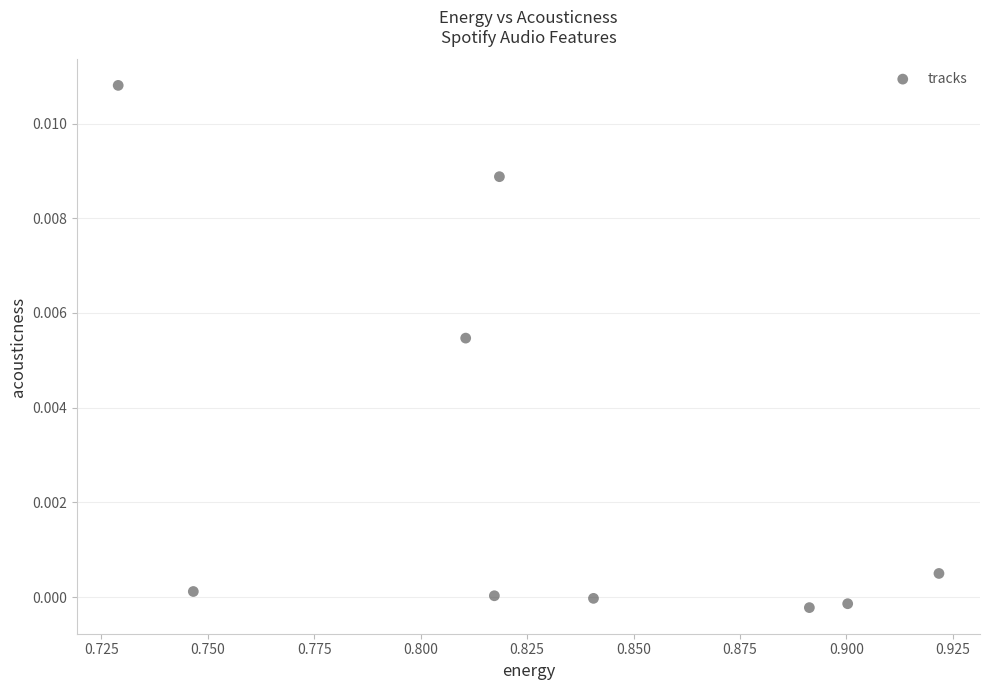

What is the average X value?

0.8